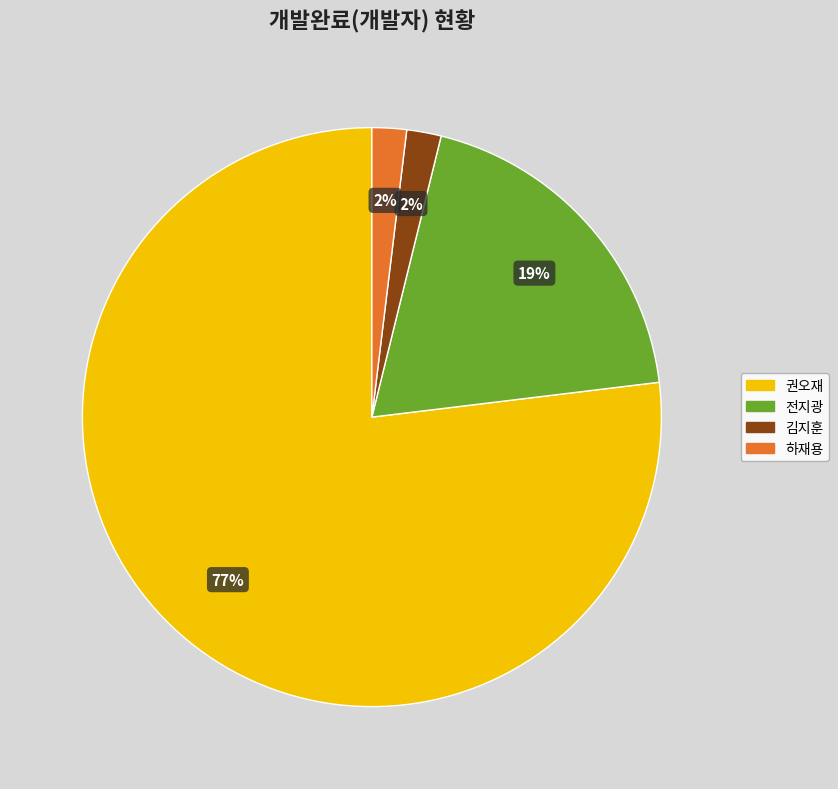

Count the number of slices in the pie.

4